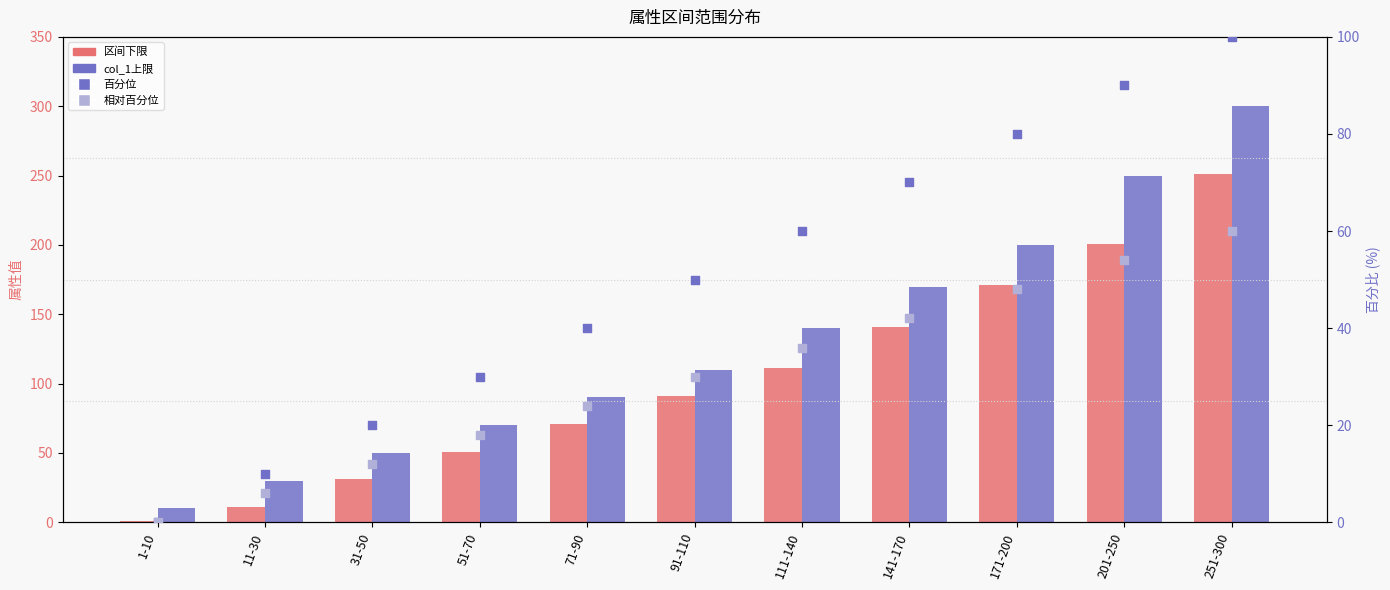

Which series contains the lowest Y value?

百分位